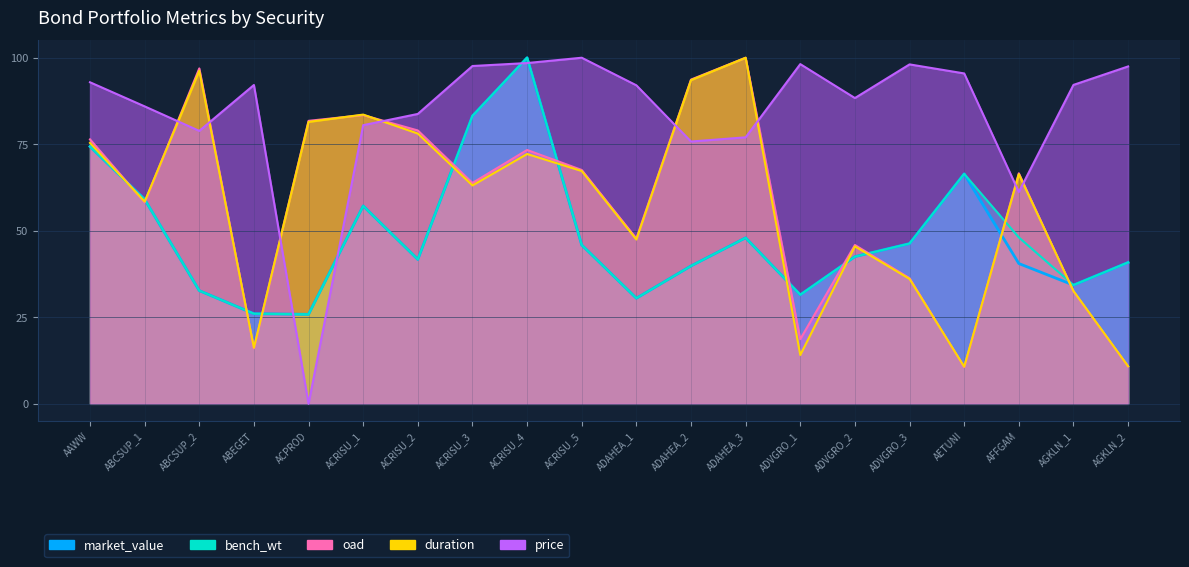

What is the difference between the second highest and second lowest values in the price series?

37.2